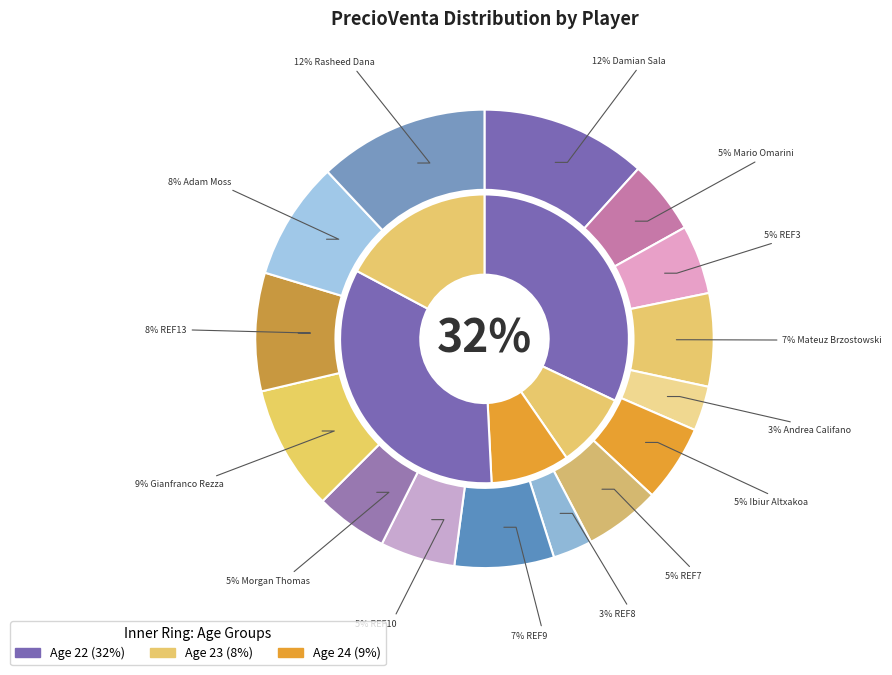

Does 24 represent more than half of the total?

No